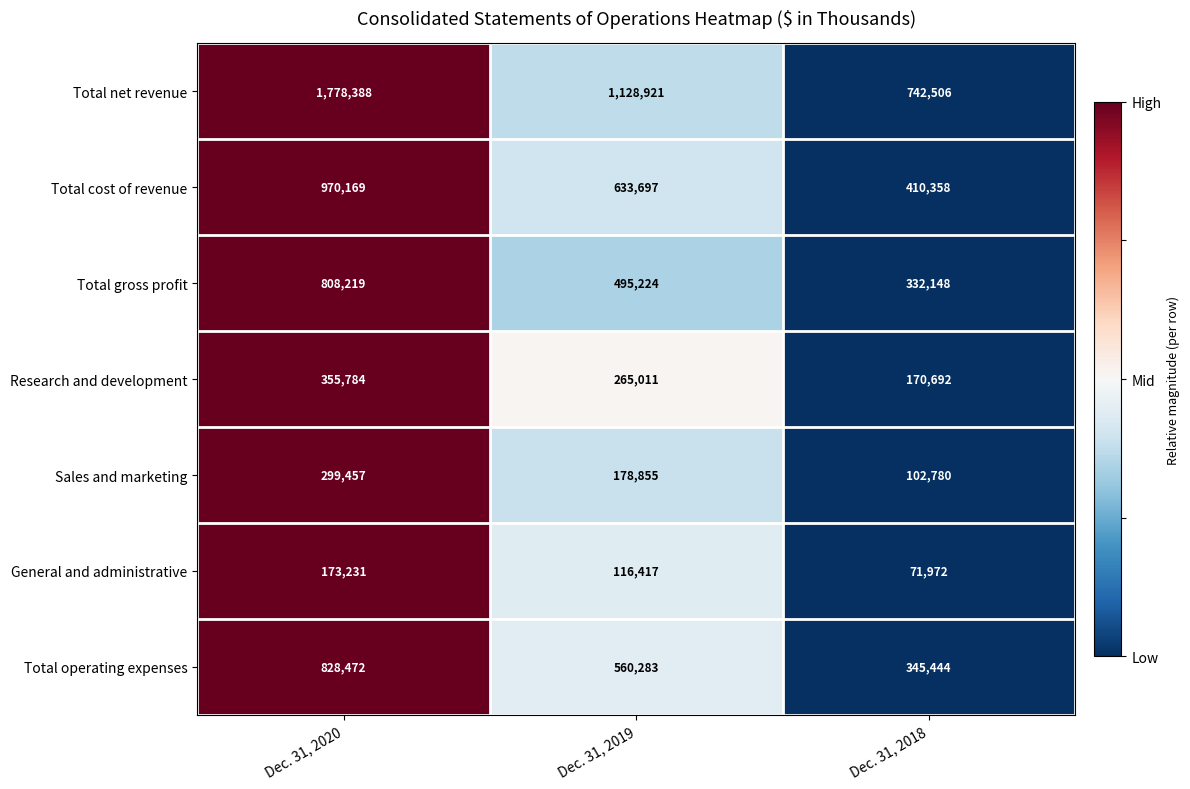

Which series has the largest total across all categories?

Total net revenue